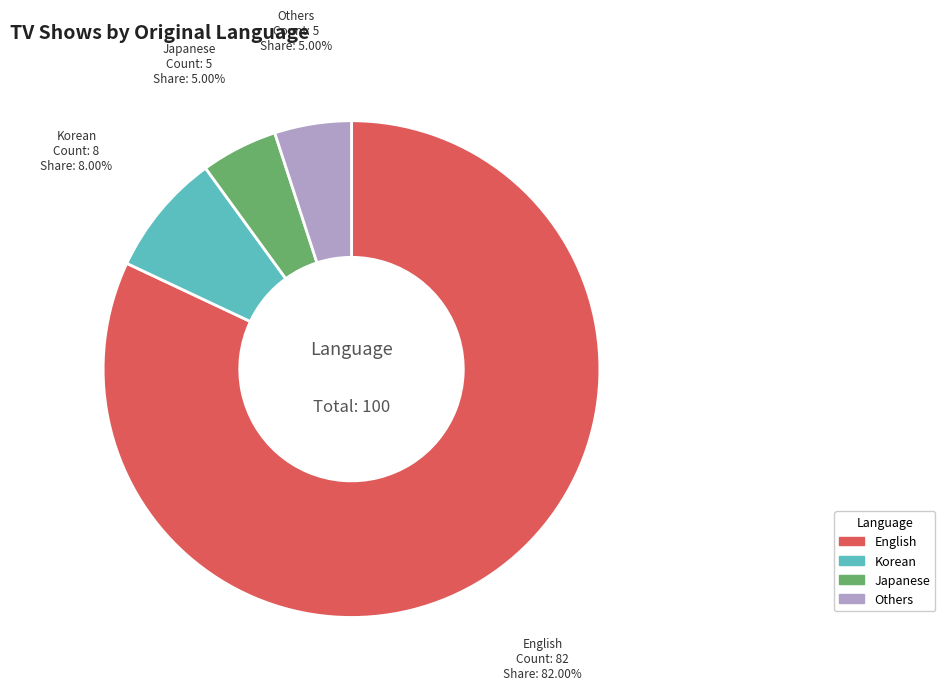

Is there any slice that represents more than half of the pie?

Yes